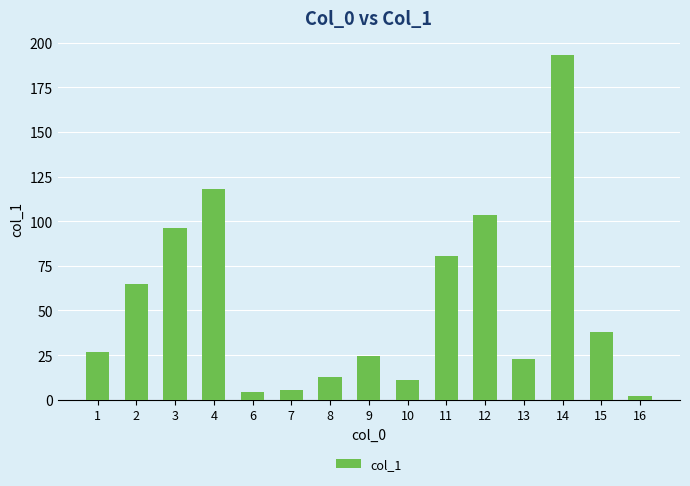

Where does the data first go above 26?

1